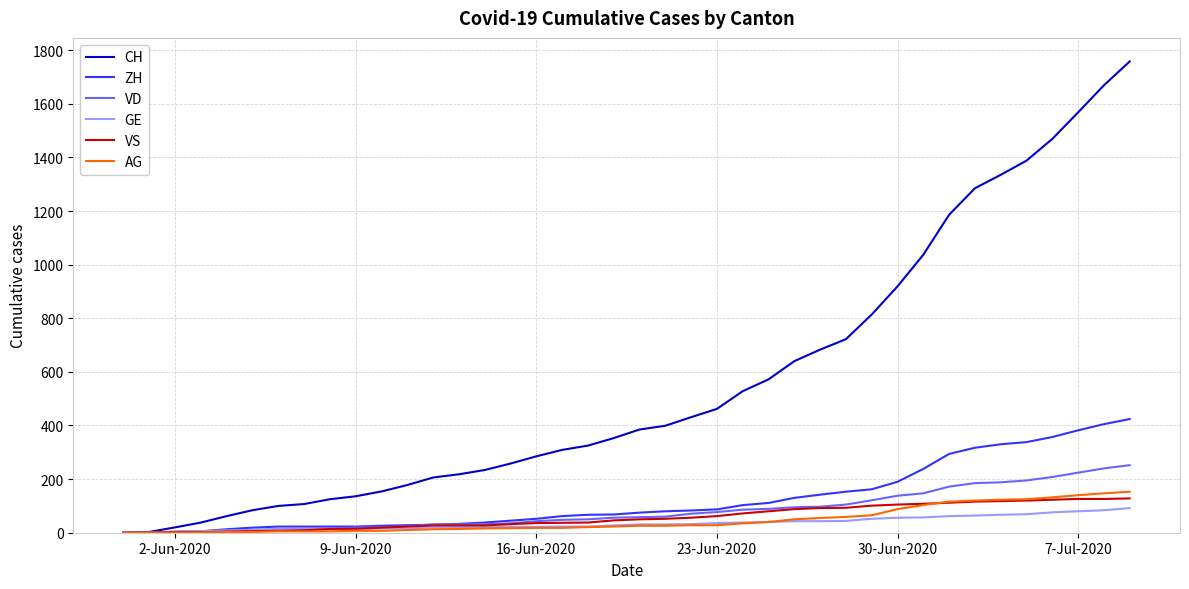

True or false: AG and VS intersect in this chart.

True